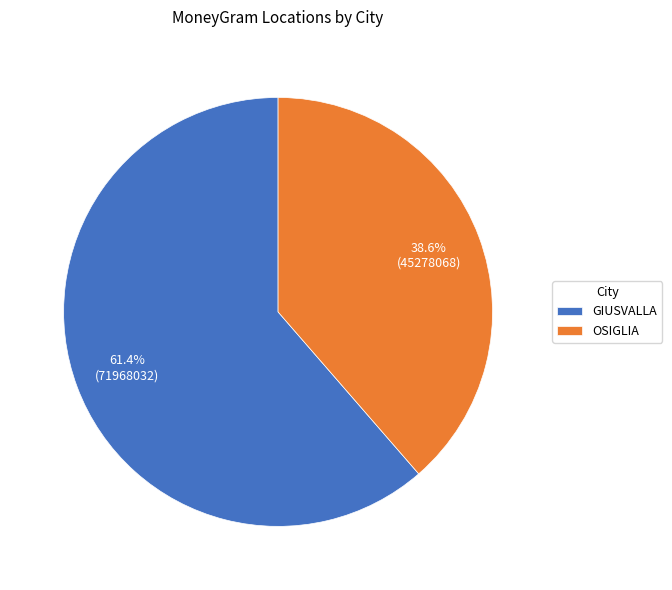

To the nearest percent, what is the combined percentage of GIUSVALLA and OSIGLIA?

100%